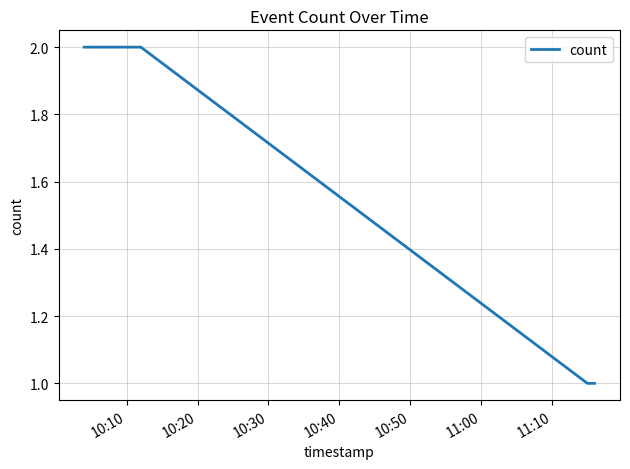

What is the sum of all values?

6